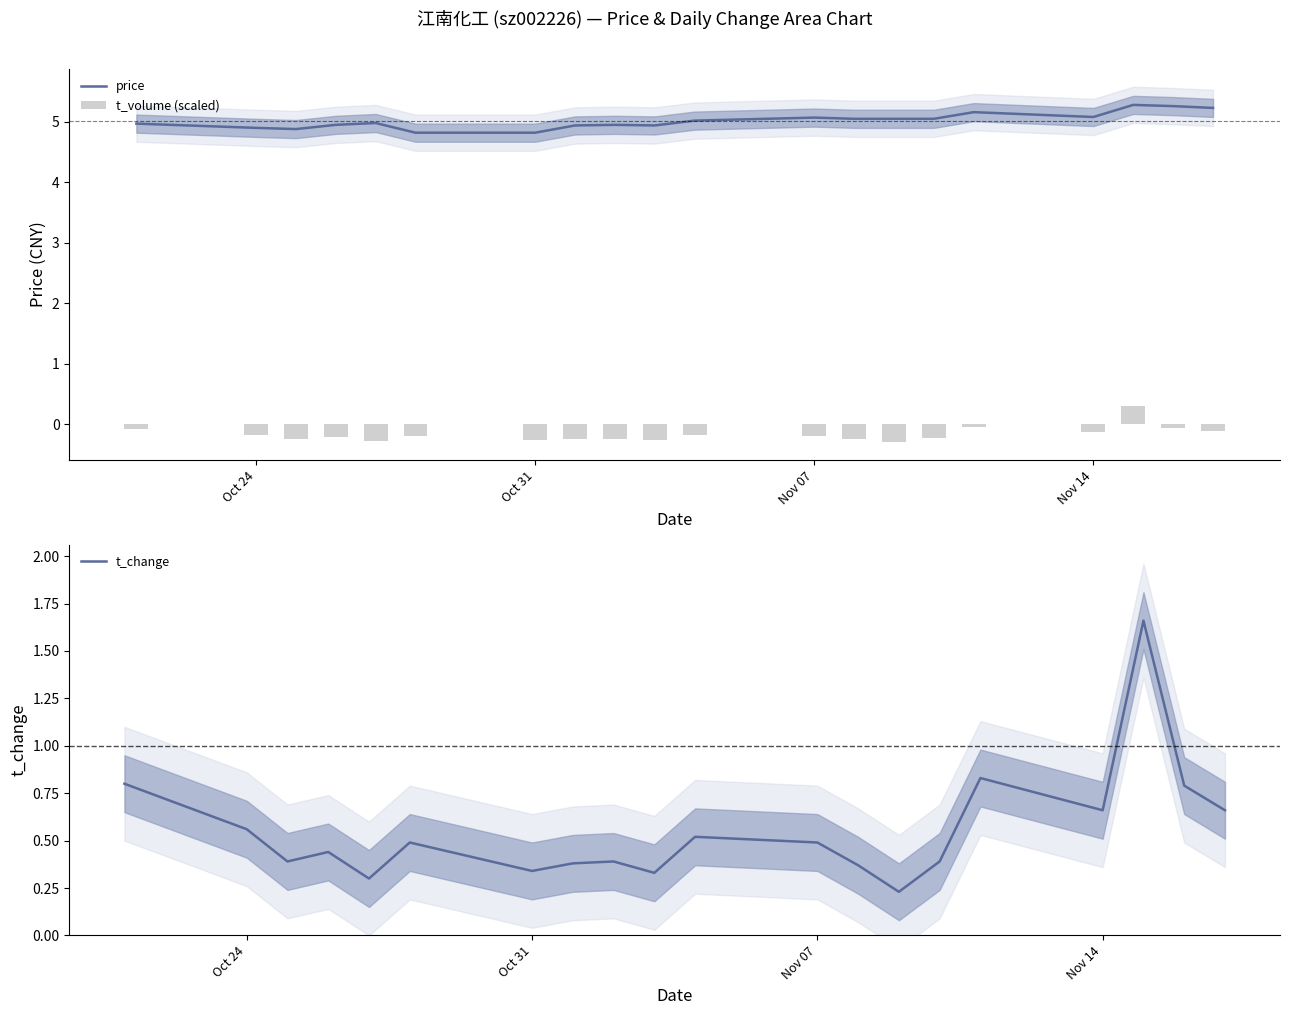

What are all the series names shown in the legend?

price, t_volume (scaled), t_change